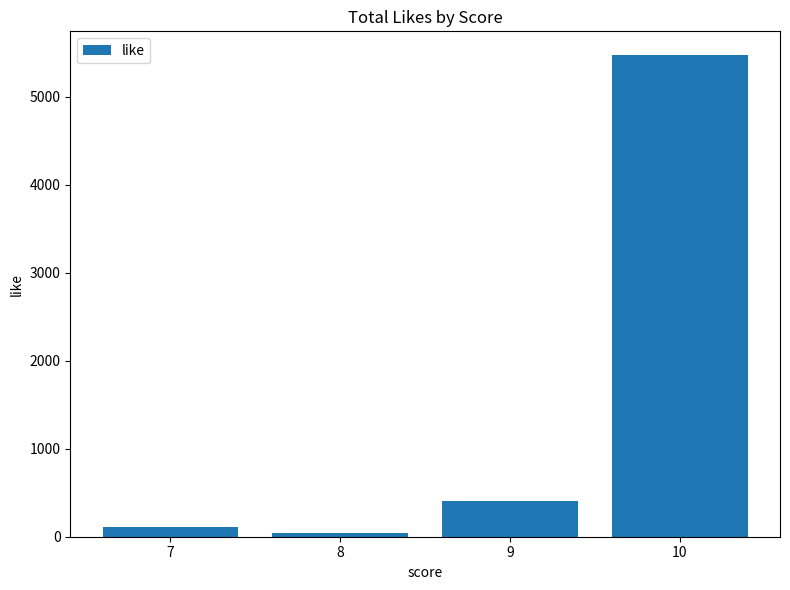

List the labels in order of value, smallest first.

8, 7, 9, 10